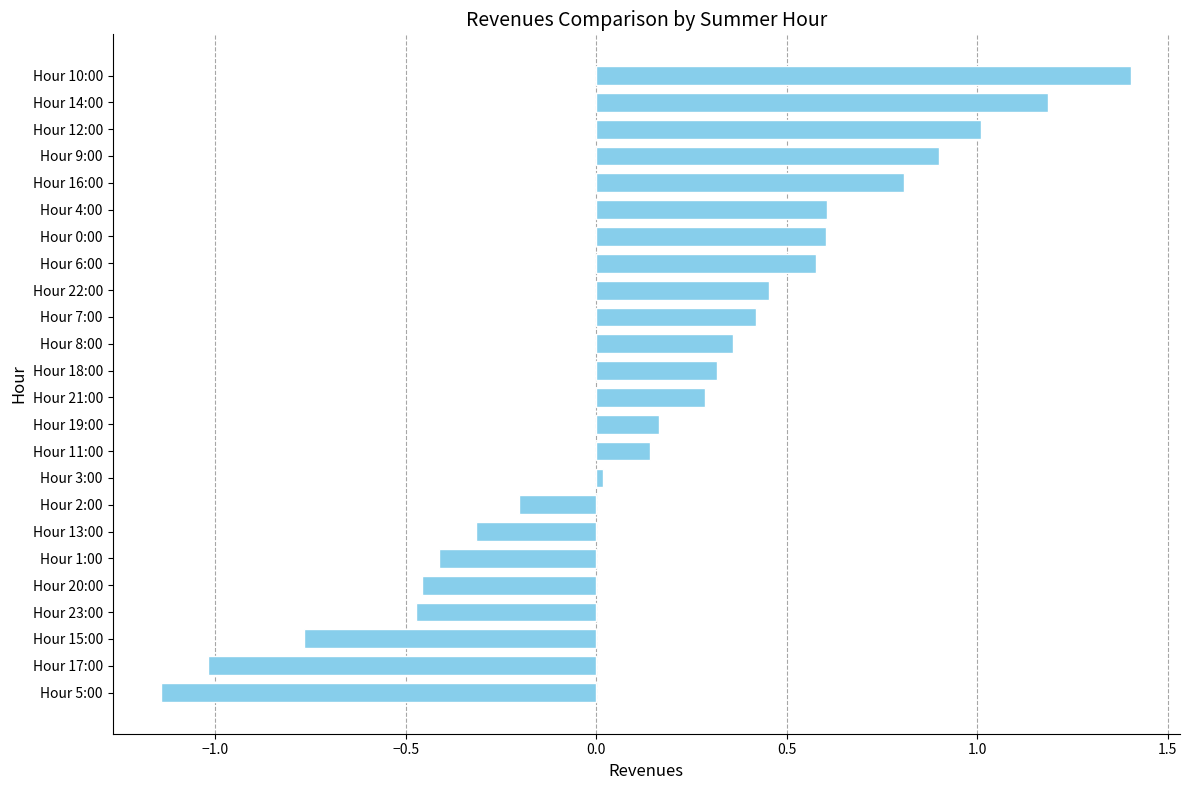

The chart shows a value of -1.0 at Hour 17:00. True or false?

True